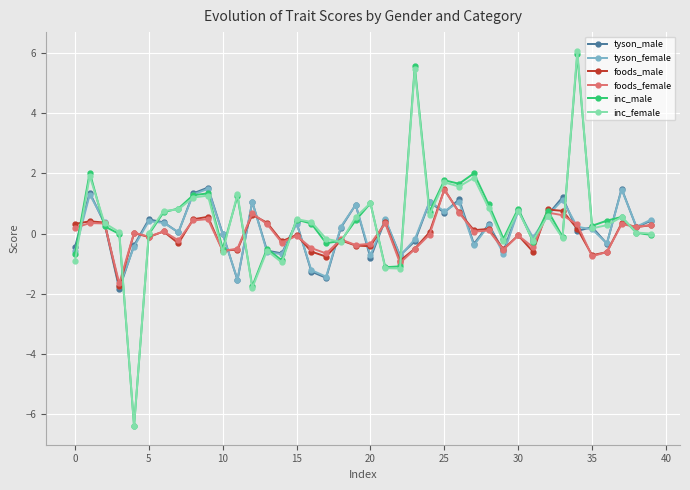

True or false: foods_female has more than 2 interior local peaks.

True